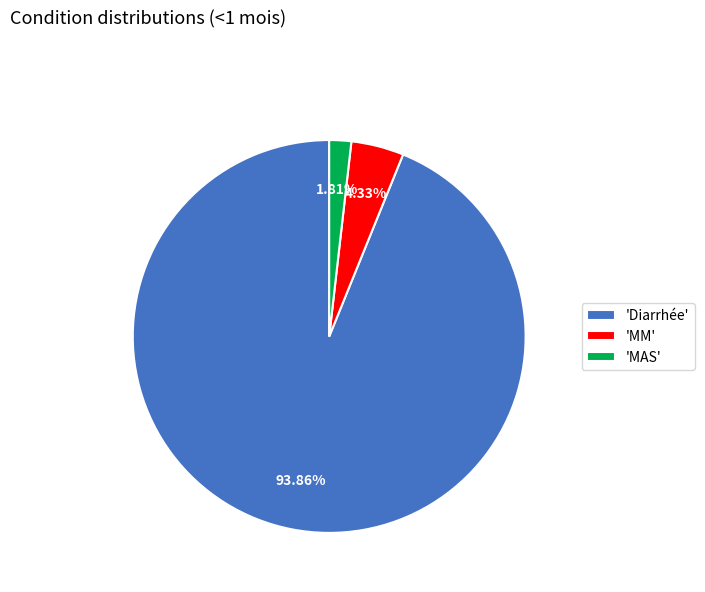

How many slices are in this pie chart?

3